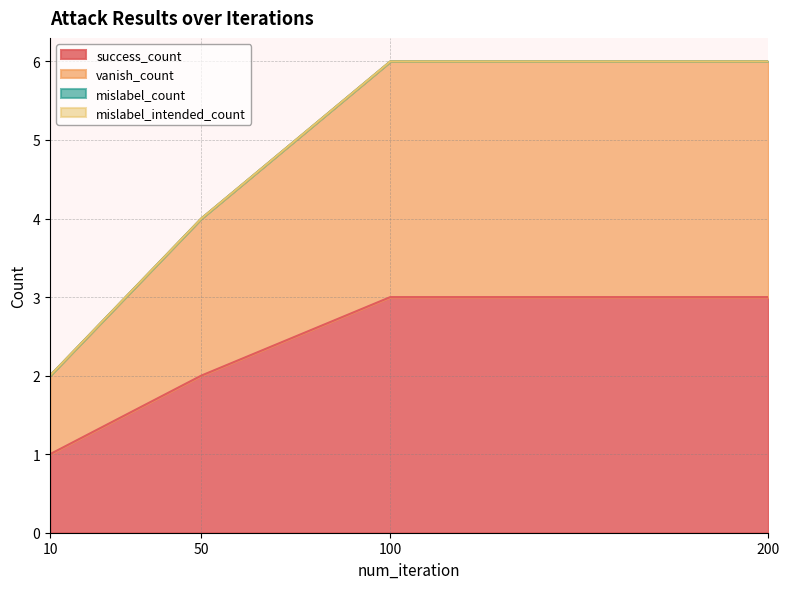

How many values in the vanish_count series are below 6?

2